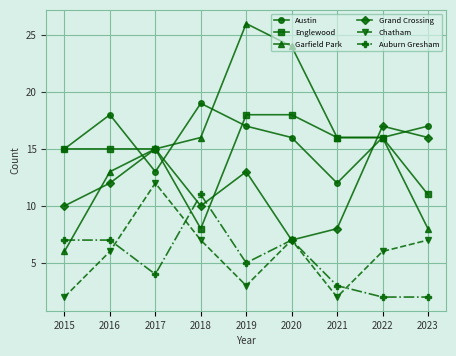

True or false: Grand Crossing has more than 1 interior local peaks.

True